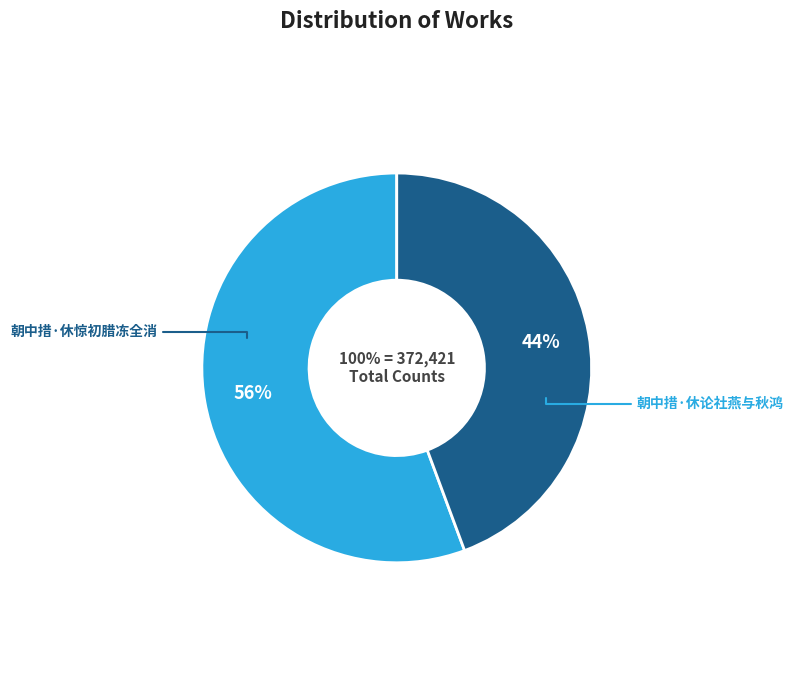

Combined, what portion of the pie is 朝中措·休惊初腊冻全消 and 朝中措·休论社燕与秋鸿?

100.0%